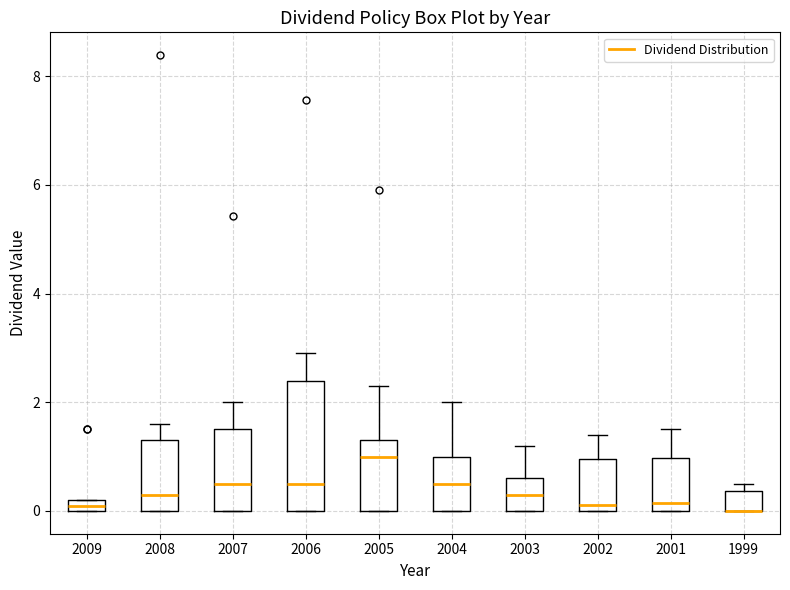

Which box is the tallest, from its lower edge to its upper edge?

2006